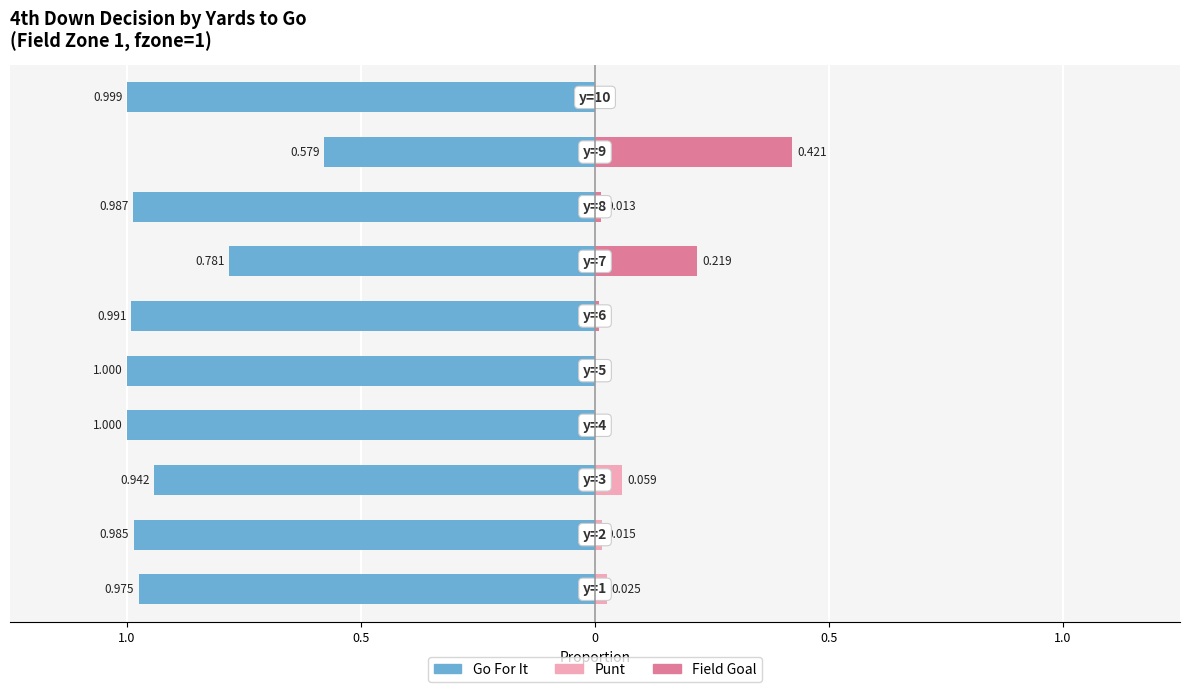

How many positive values does the Punt series have?

4